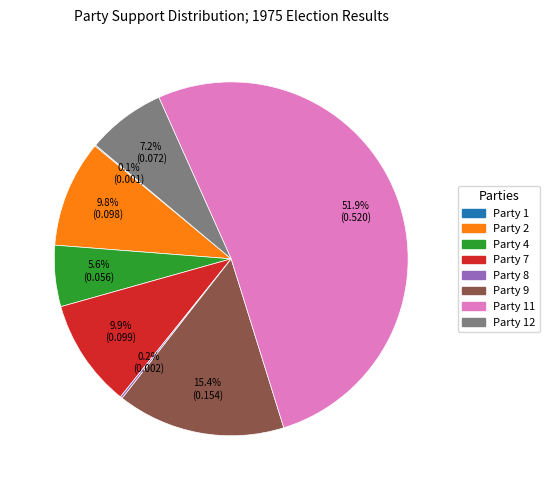

Is there a majority slice in this chart?

Yes